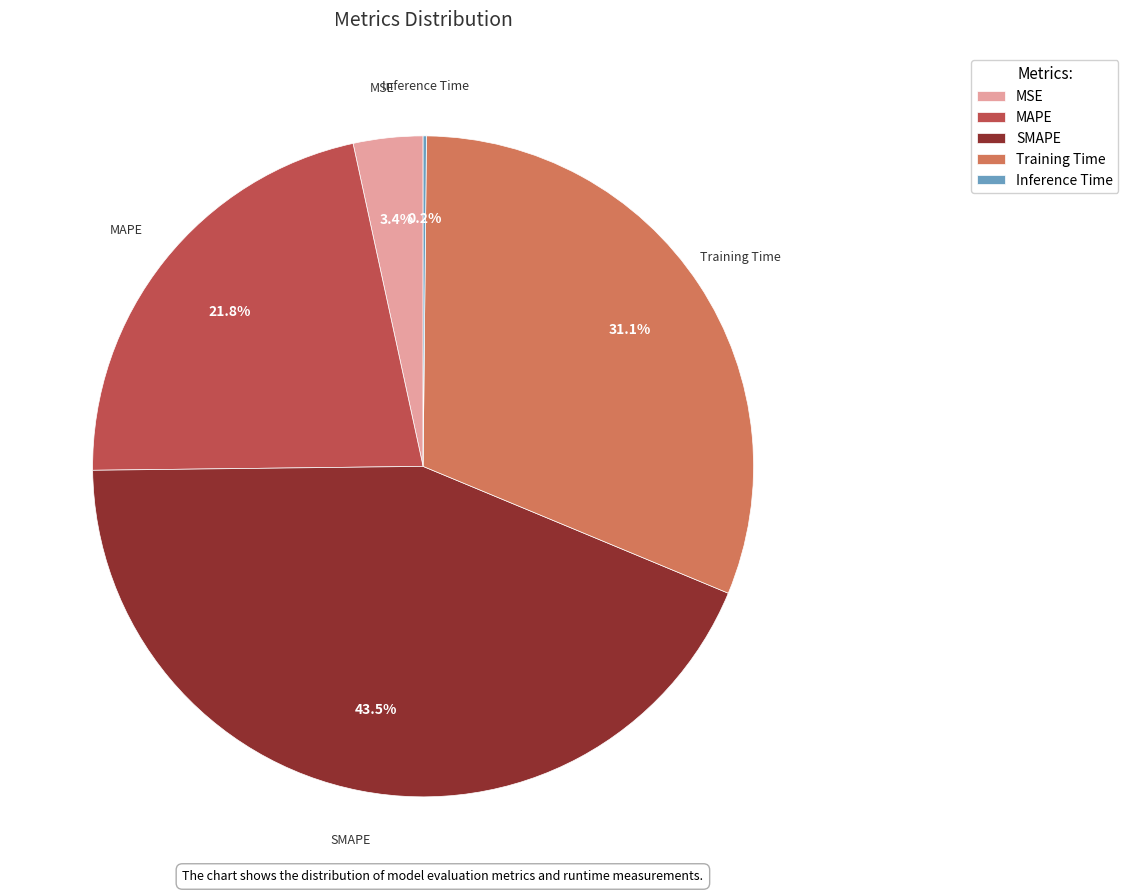

Is Training Time the majority of the pie?

No